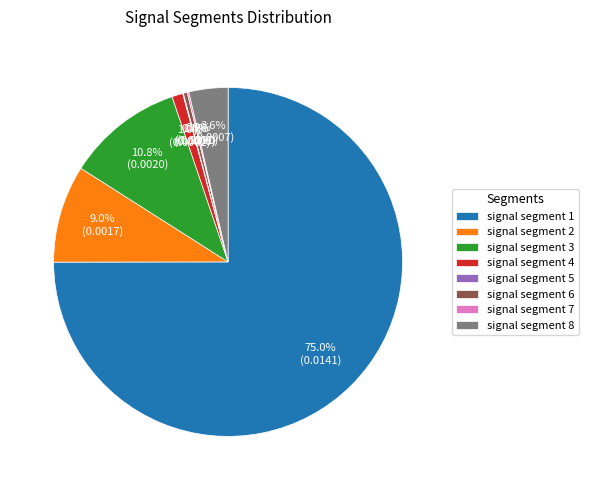

Which slice is the largest?

signal segment 1